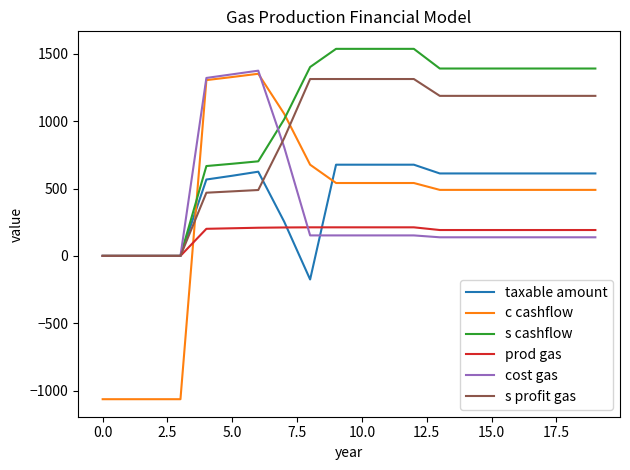

What is the lowest value of the c cashflow series?

-1064